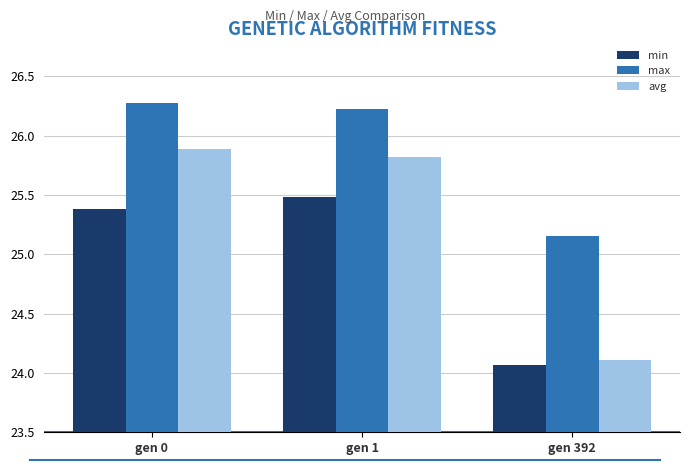

At which label does avg first exceed 25?

gen 0